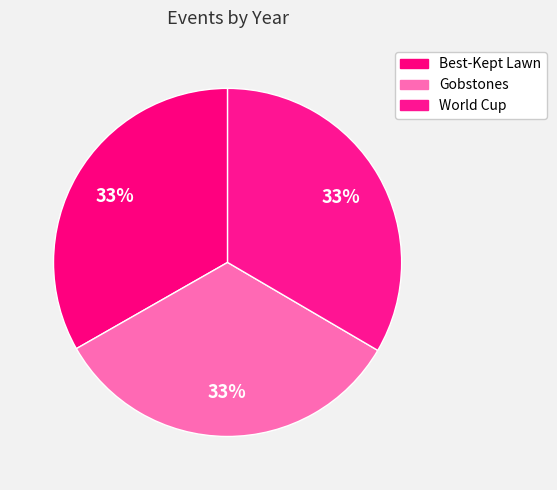

What percentage is the Best-Kept Lawn slice, to the nearest percent?

33%